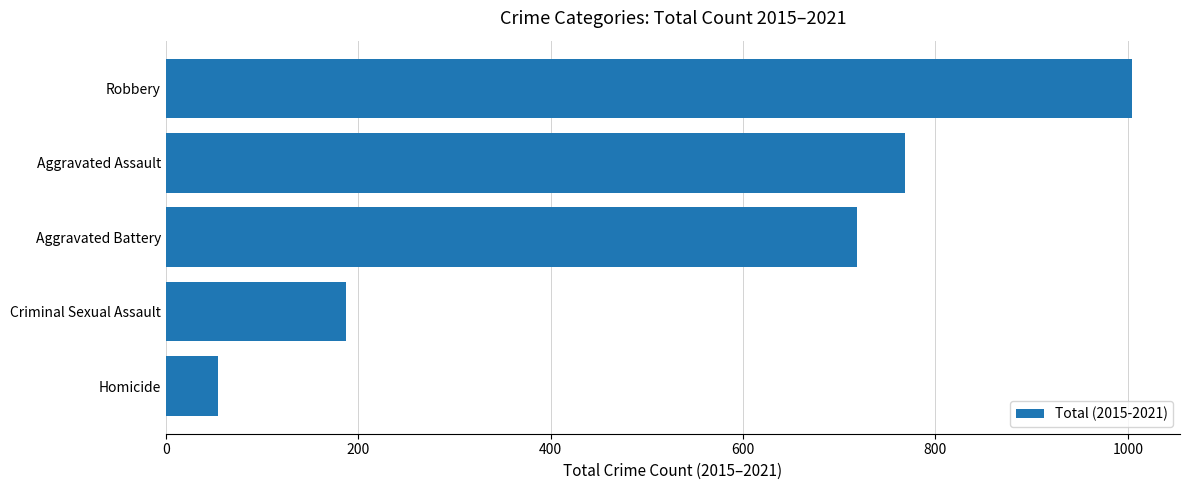

What is the maximum value shown in the chart?

1004